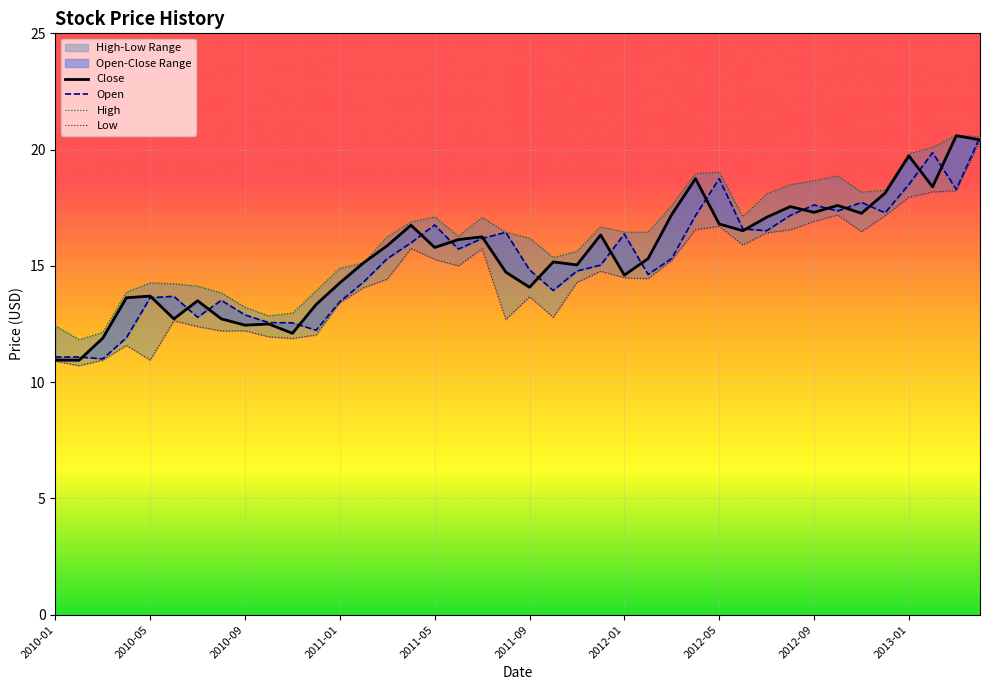

True or false: High and Open intersect in this chart.

False